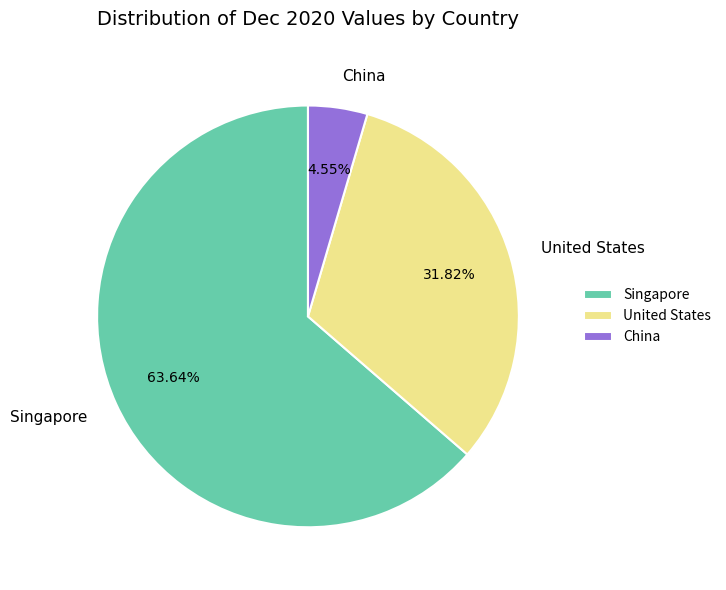

What is the largest slice in the pie chart?

Singapore